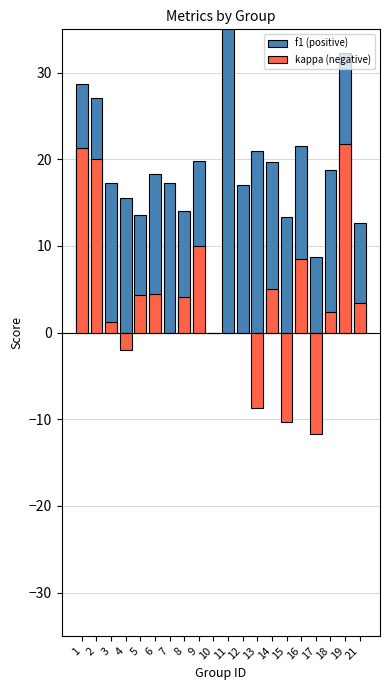

Which series has the largest total across all categories?

f1 (positive)